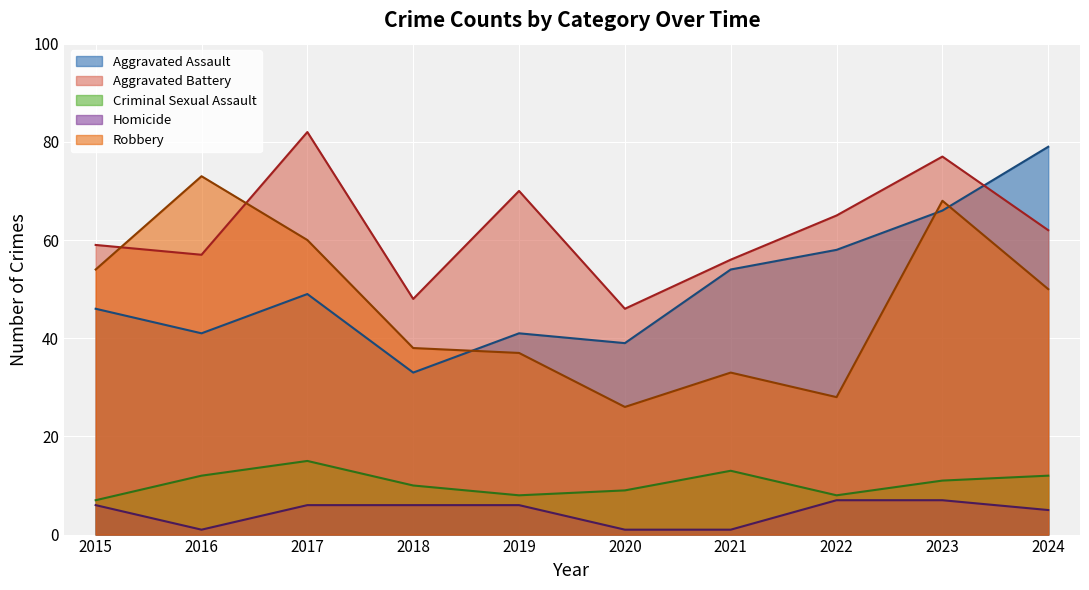

Reading right to left, what are all the values shown in this chart?

Aggravated Assault: 79	66	58	54	39	41	33	49	41	46
Aggravated Battery: 62	77	65	56	46	70	48	82	57	59
Criminal Sexual Assault: 12	11	8	13	9	8	10	15	12	7
Homicide: 5	7	7	1	1	6	6	6	1	6
Robbery: 50	68	28	33	26	37	38	60	73	54